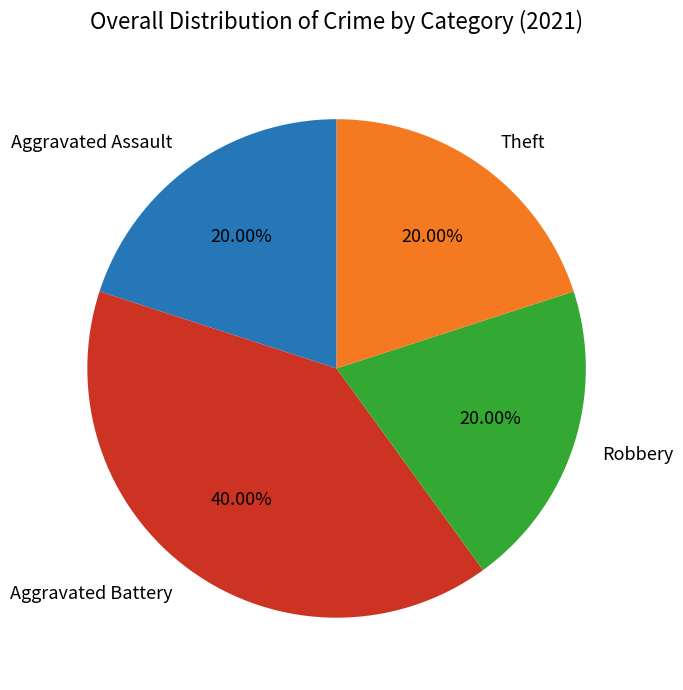

What is the largest slice in the pie chart?

Aggravated Battery